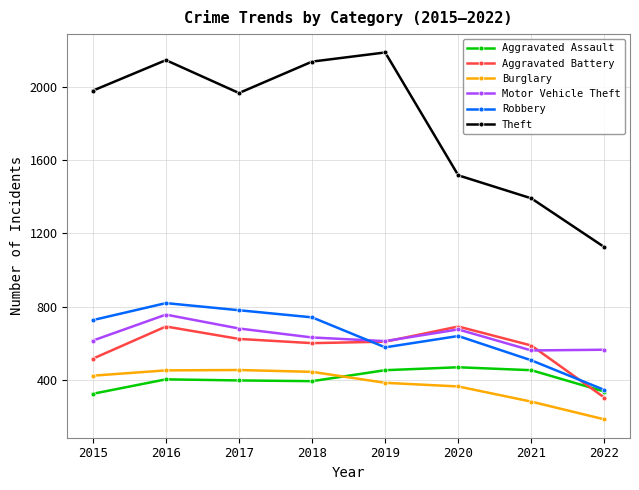

True or false: Aggravated Battery and Burglary cross at least once.

False